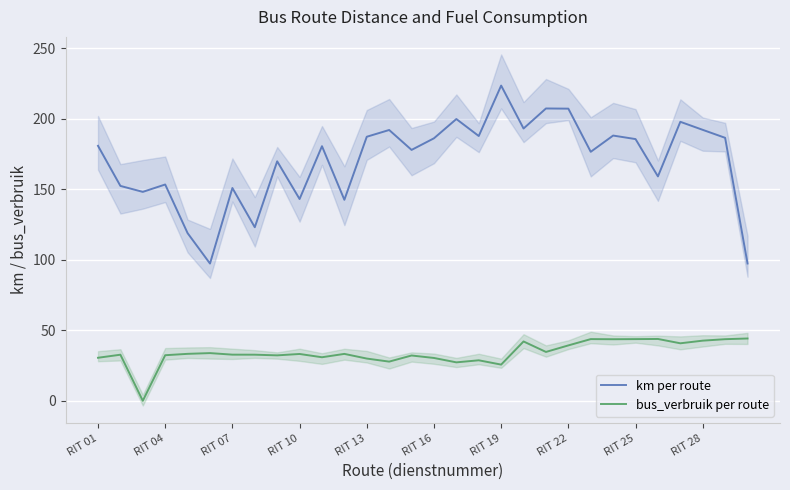

Is the value of bus_verbruik per route at RIT 04 greater than the value of km per route at RIT 16?

No